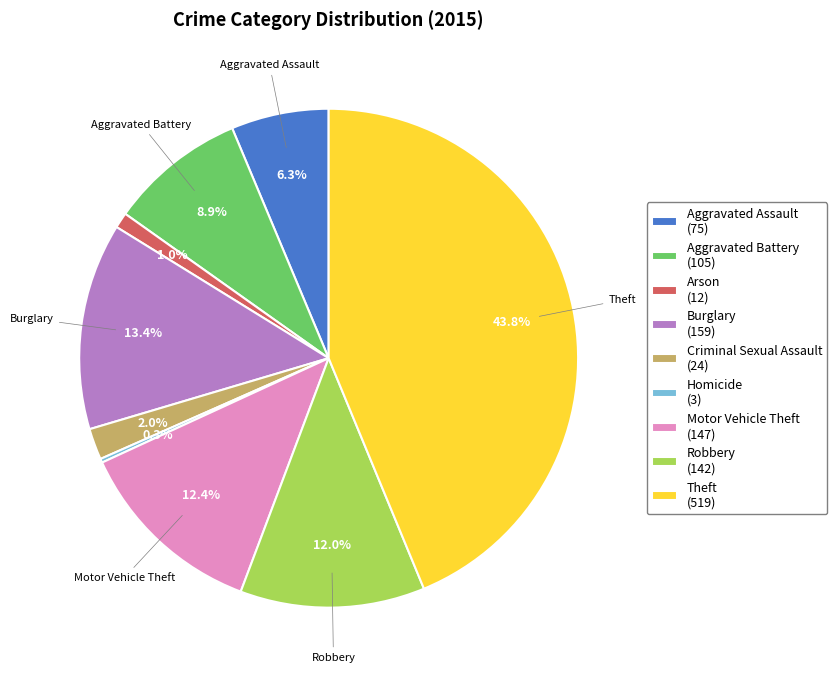

What percentage is NOT represented by Theft?

56.2%